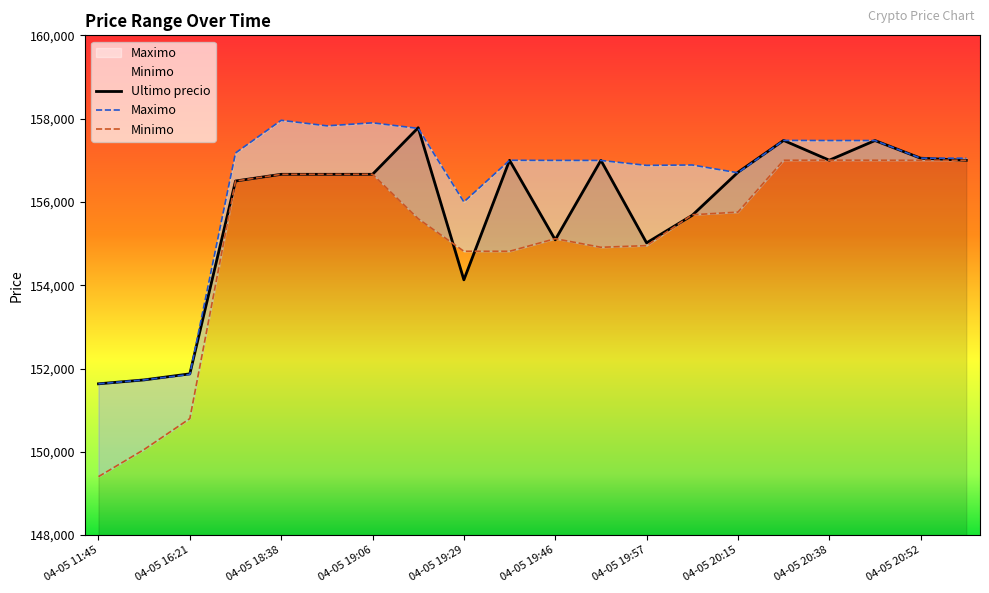

At how many categories does at least one series exceed 151626?

20